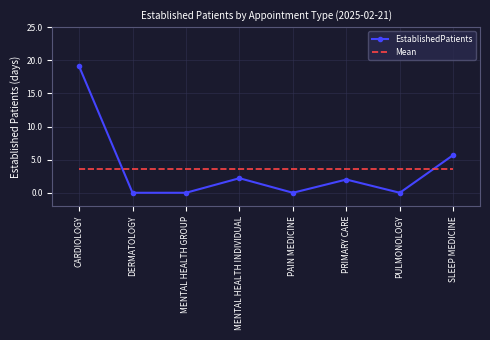

Reading left to right, transcribe all the data shown in this chart.

EstablishedPatients: 19.1	0.0	0.0	2.2	0.0	2.0	0.0	5.7
Mean: 3.6	3.6	3.6	3.6	3.6	3.6	3.6	3.6